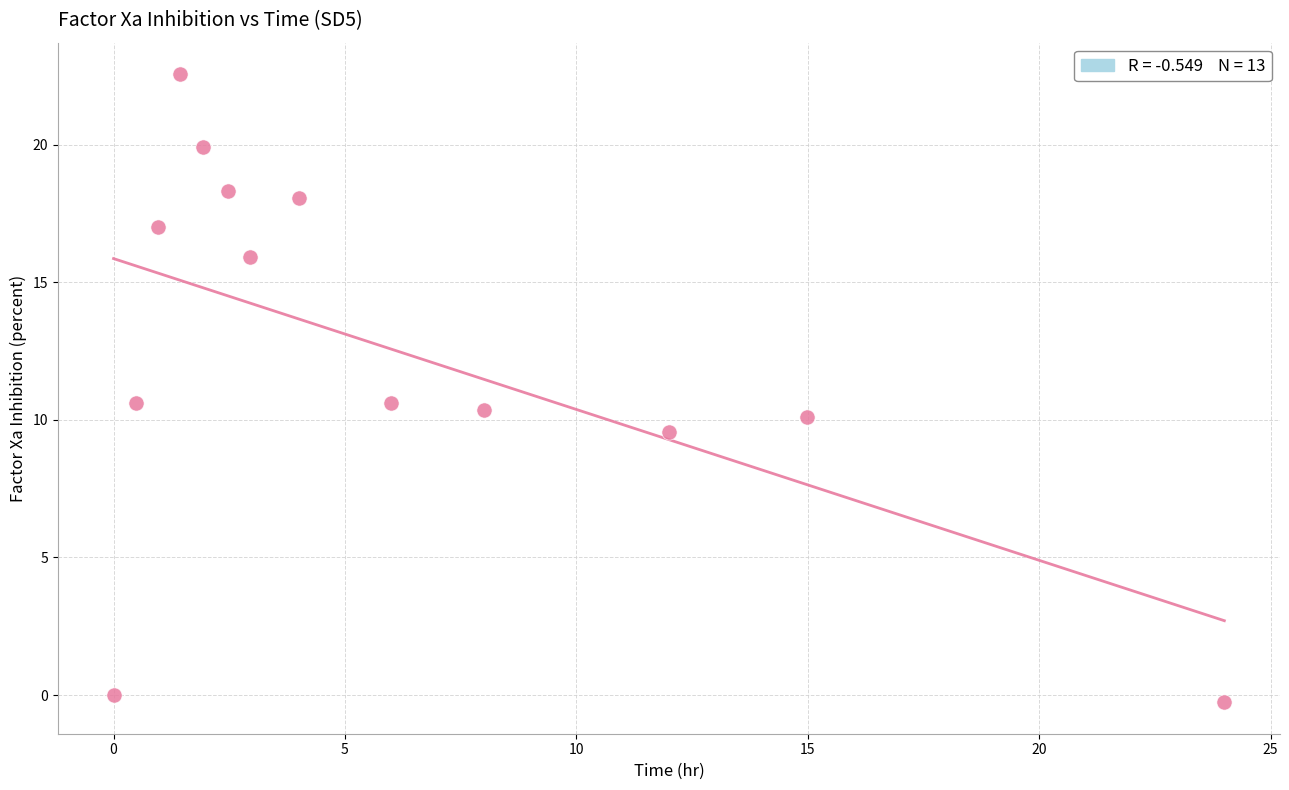

What is the range of X values (max minus min)?

24.0